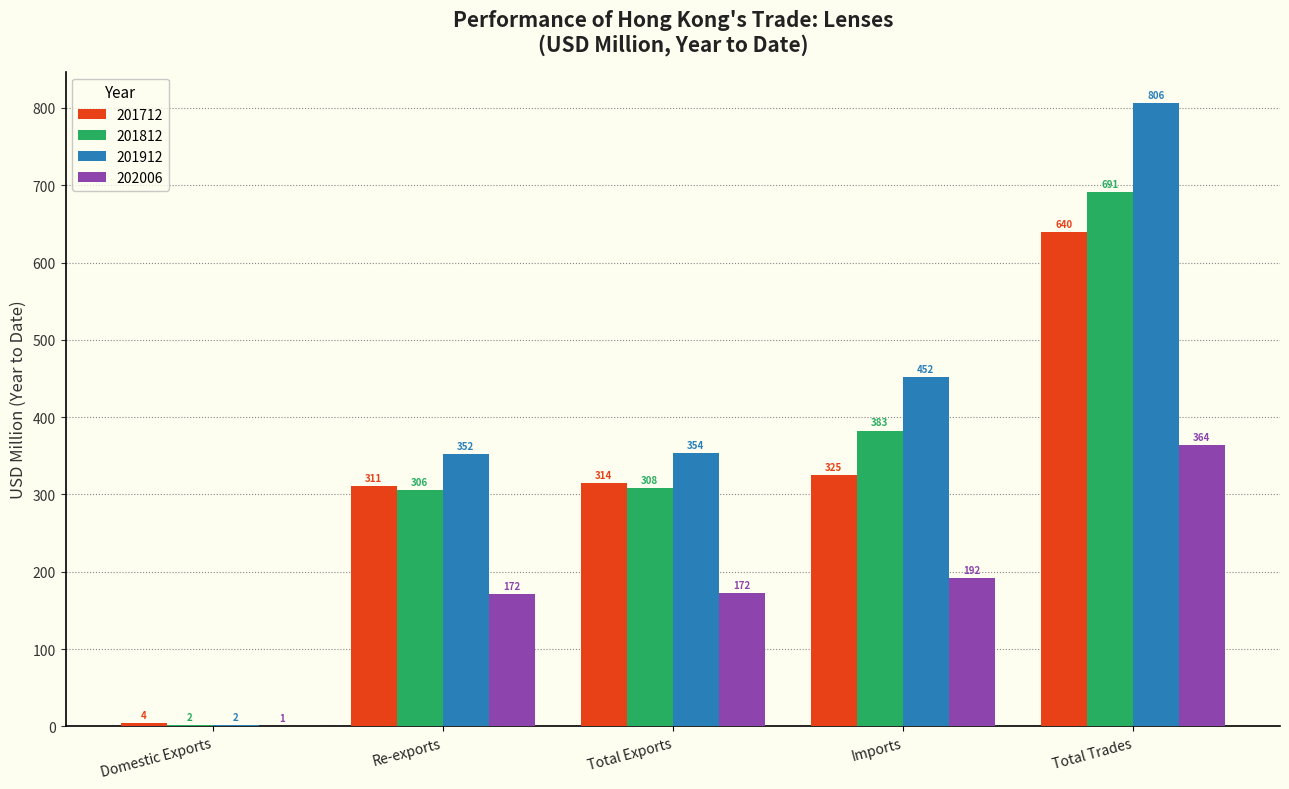

What is the maximum value for 201812?

690.7